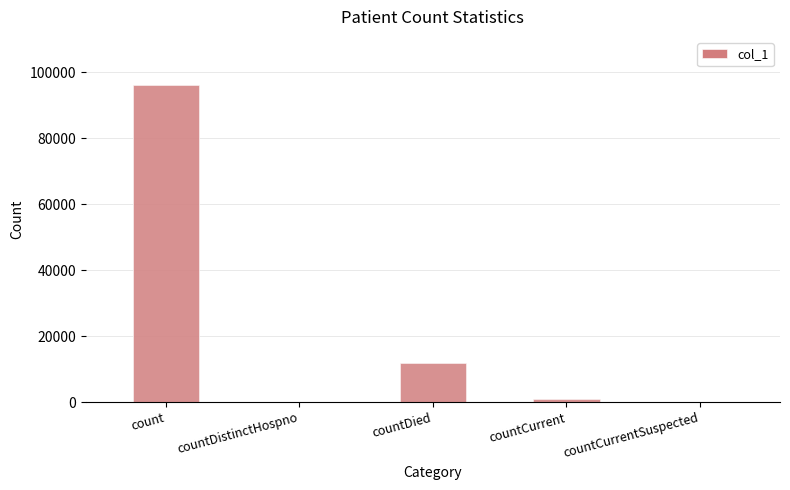

What is the approximate value at countCurrent, to the nearest 10?

1020